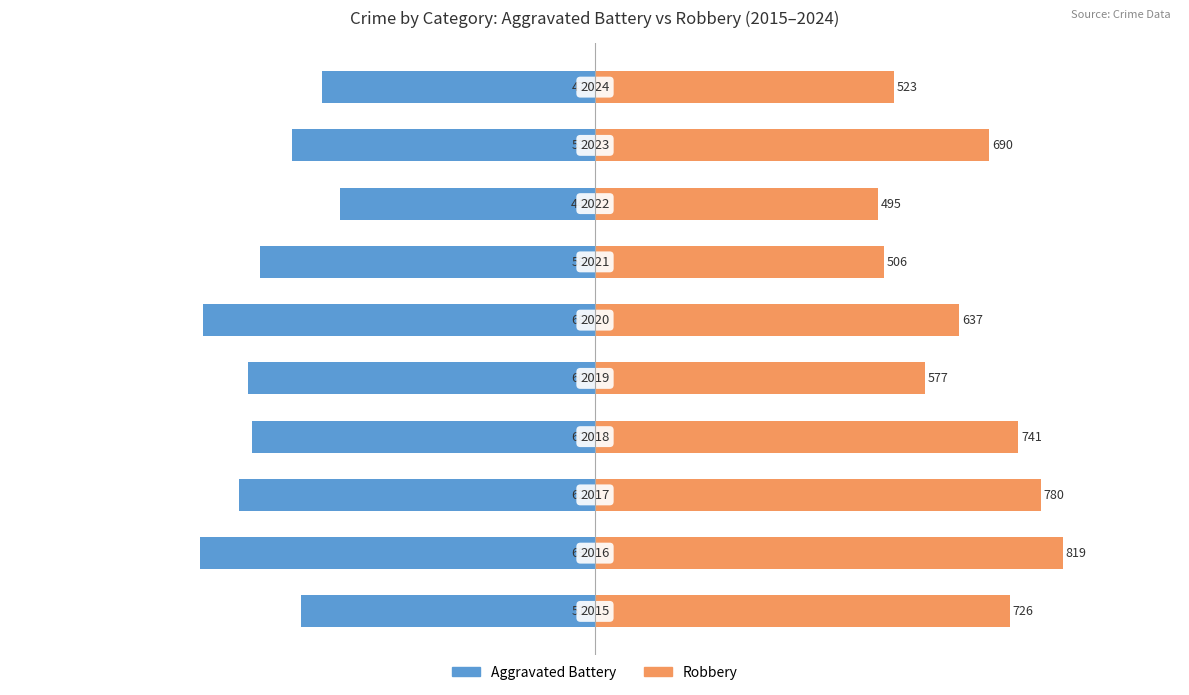

How many distinct data groups are displayed?

2